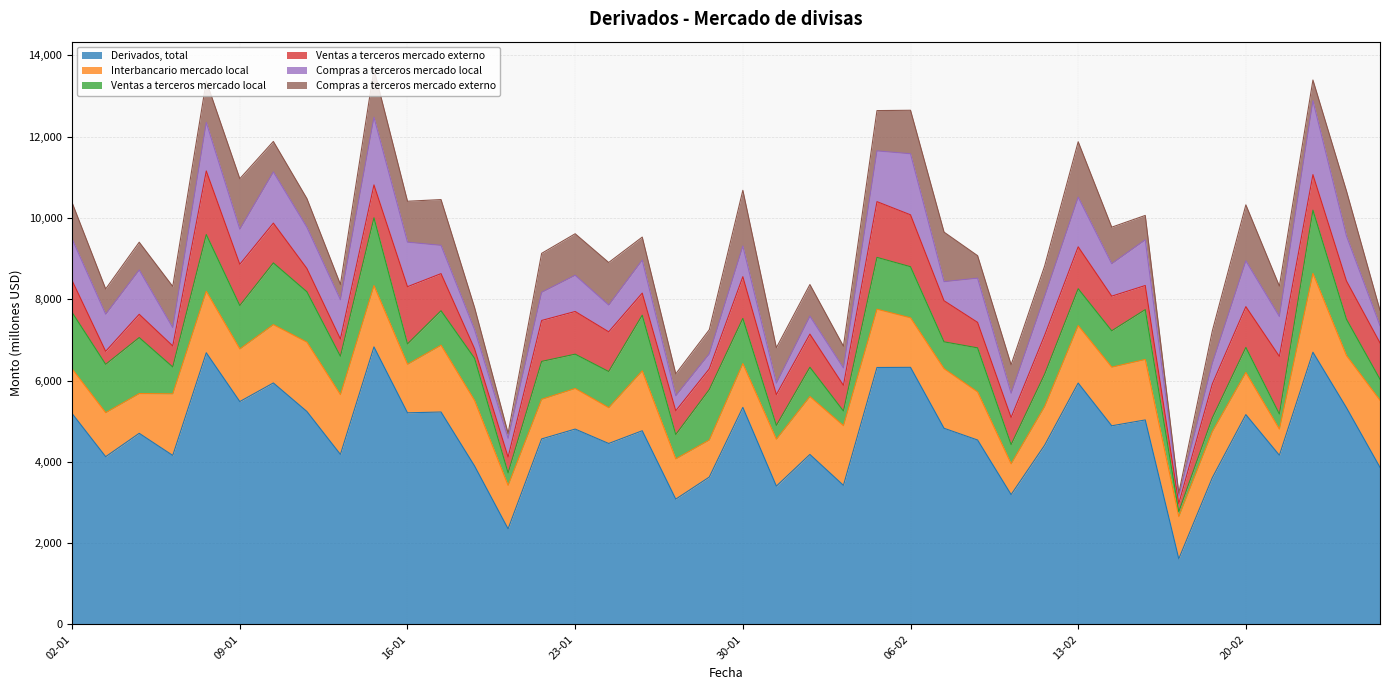

What is the approximate value of Compras a terceros mercado local at 24-01?

658